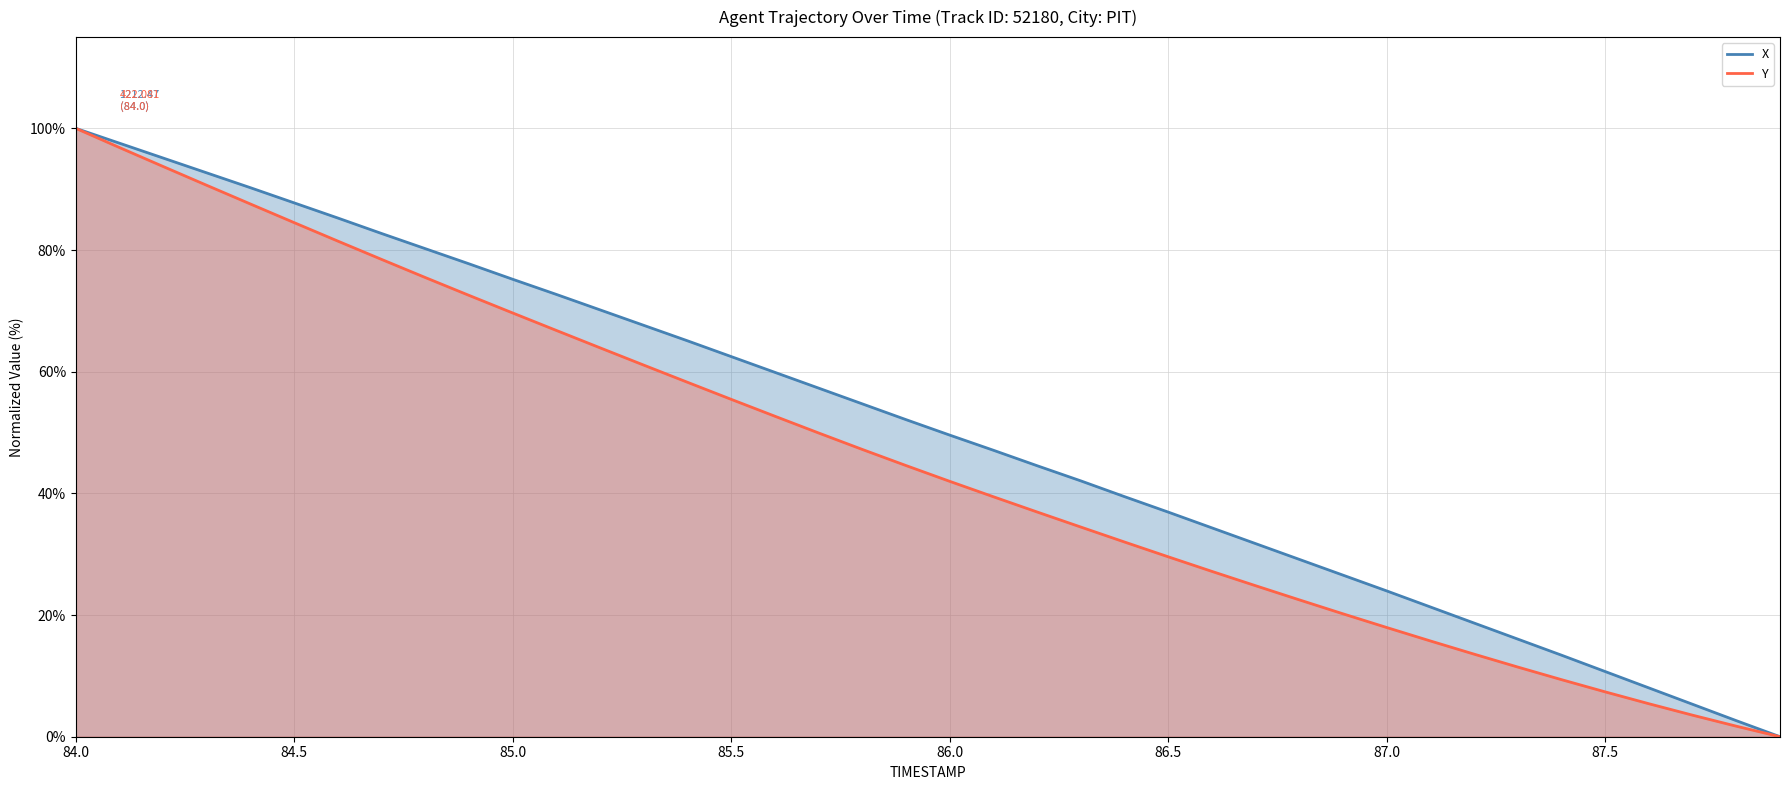

At which label does X first exceed 52?

84.0